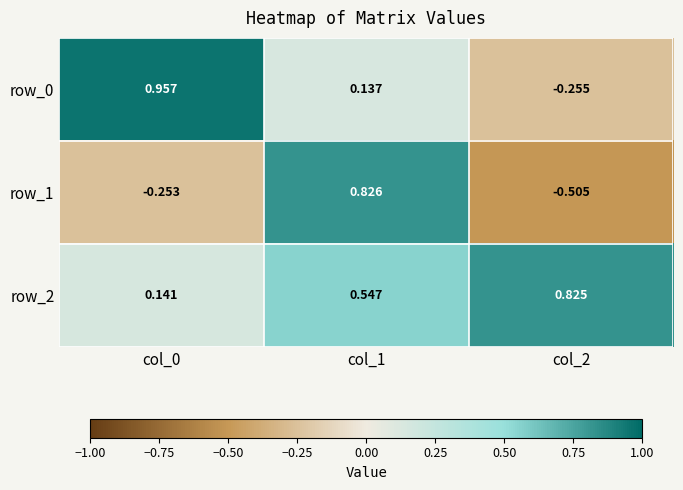

Which has a higher value, col_2 or col_1?

col_1